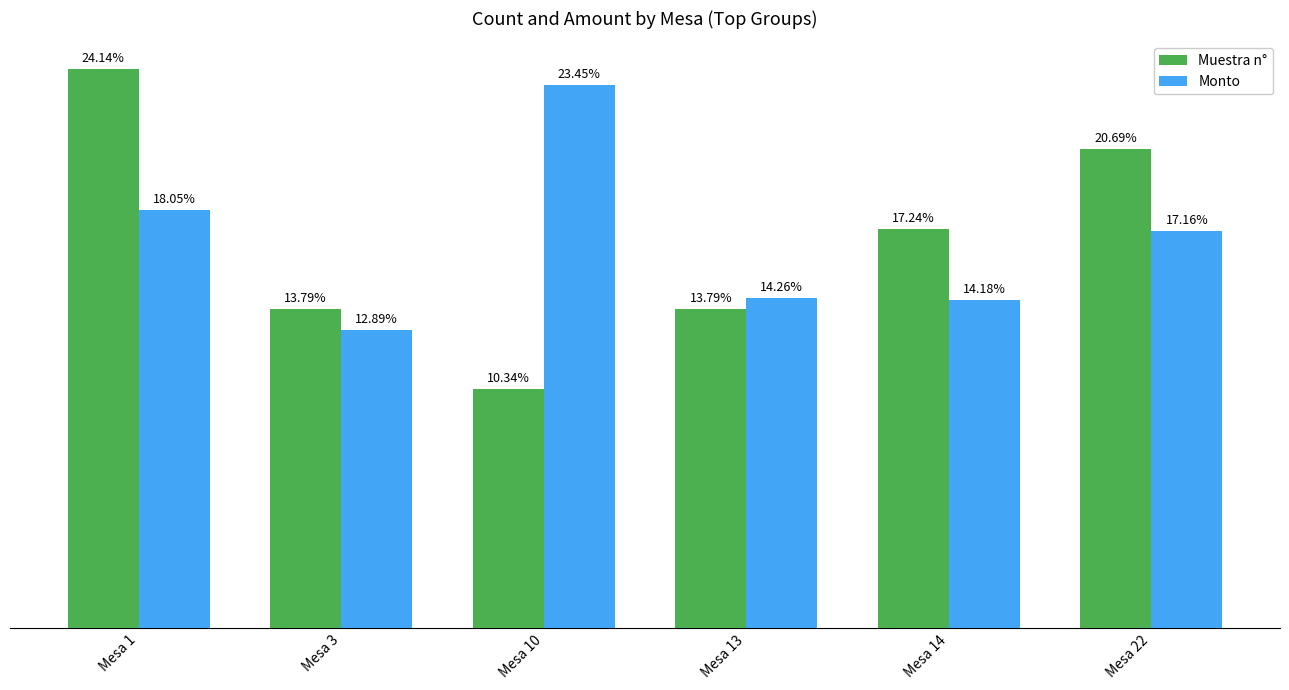

Where is Muestra n° nearest to the value 17?

Mesa 14